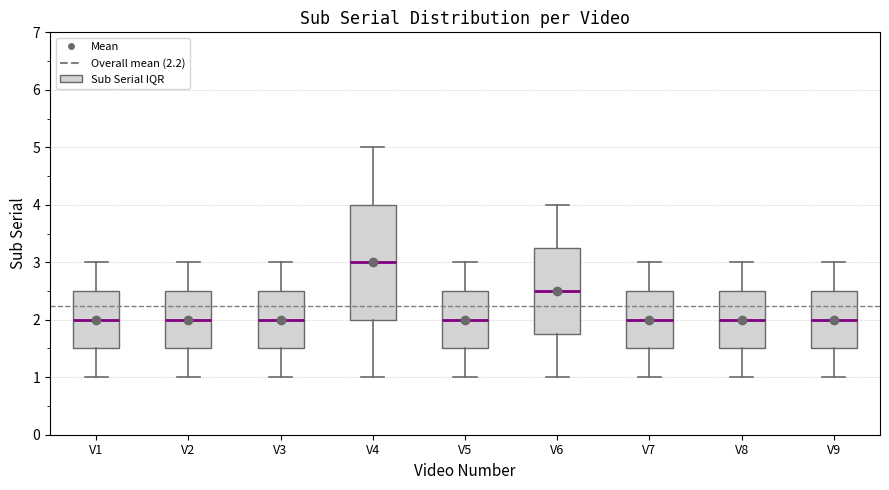

Which box is the tallest, from its lower edge to its upper edge?

V4